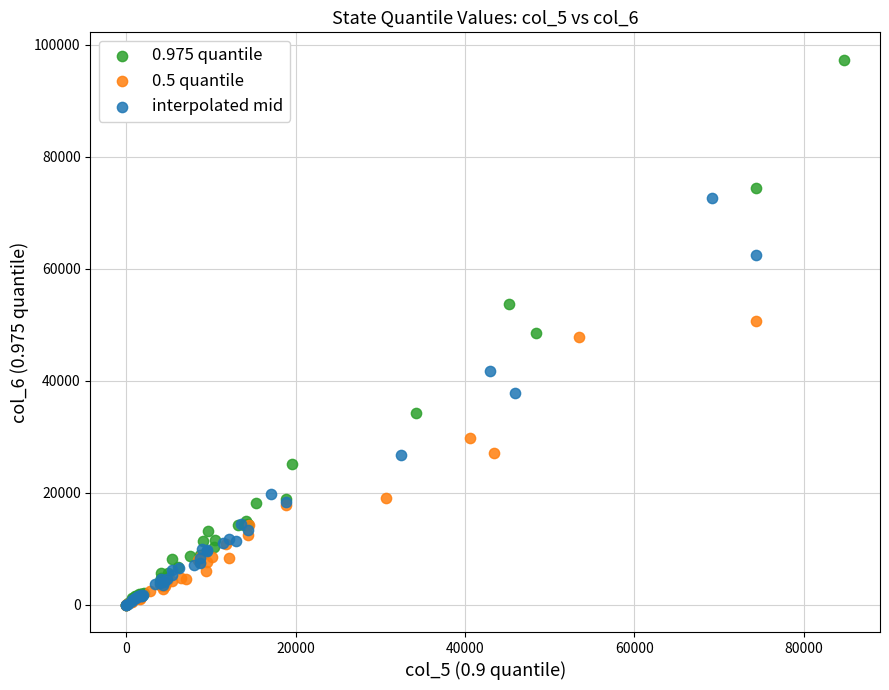

Which series contains the highest Y value?

0.975 quantile